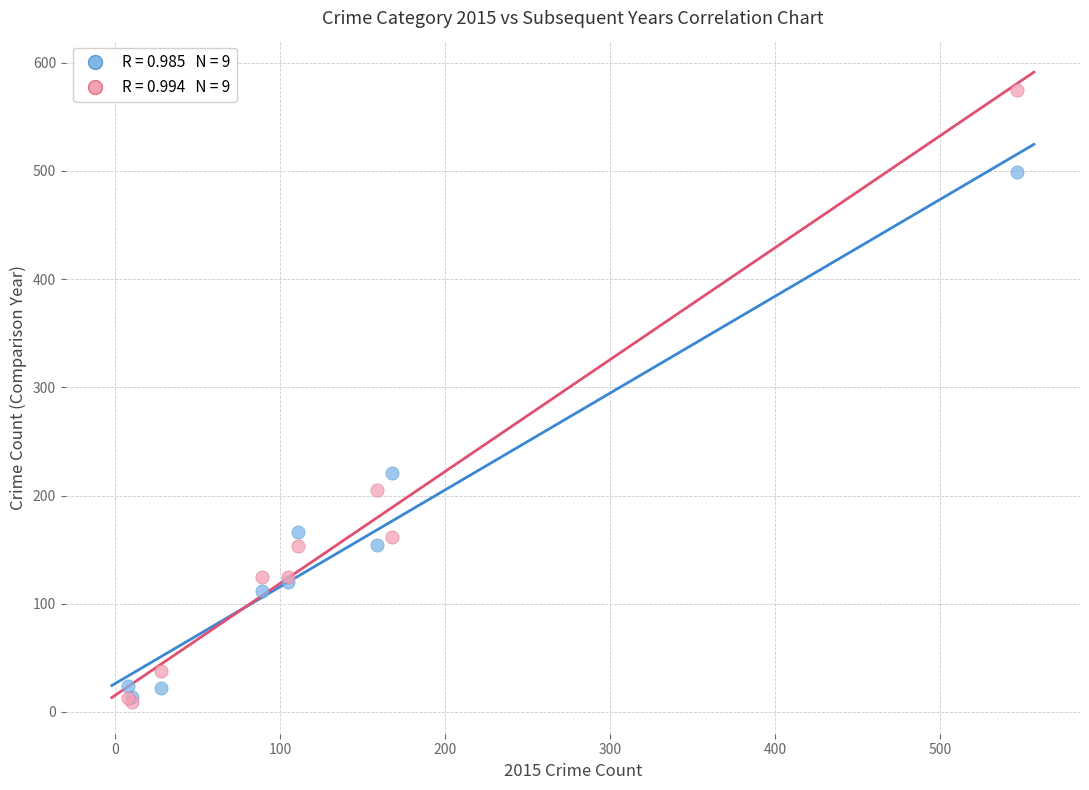

Across all series, what Y value is closest to 292?

221